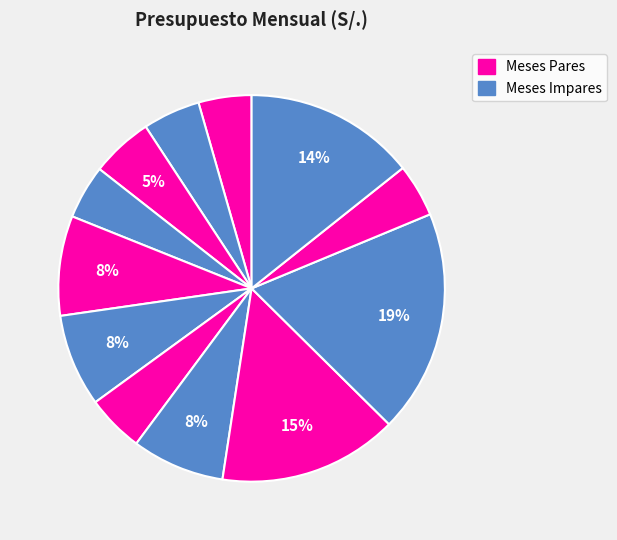

How many slices are in this pie chart?

12